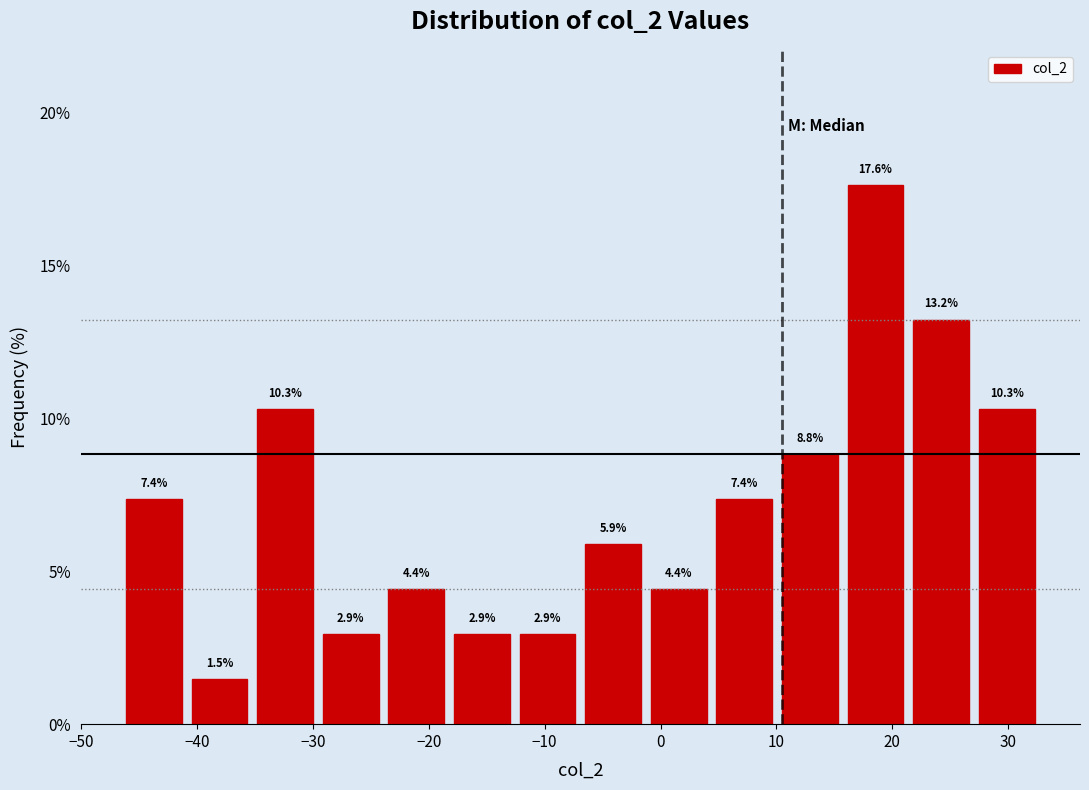

How tall is the bar that spans 10 to 16 on the x-axis? The bar edges are not printed on the chart, so give them approximately, as read against the axis.

8.8